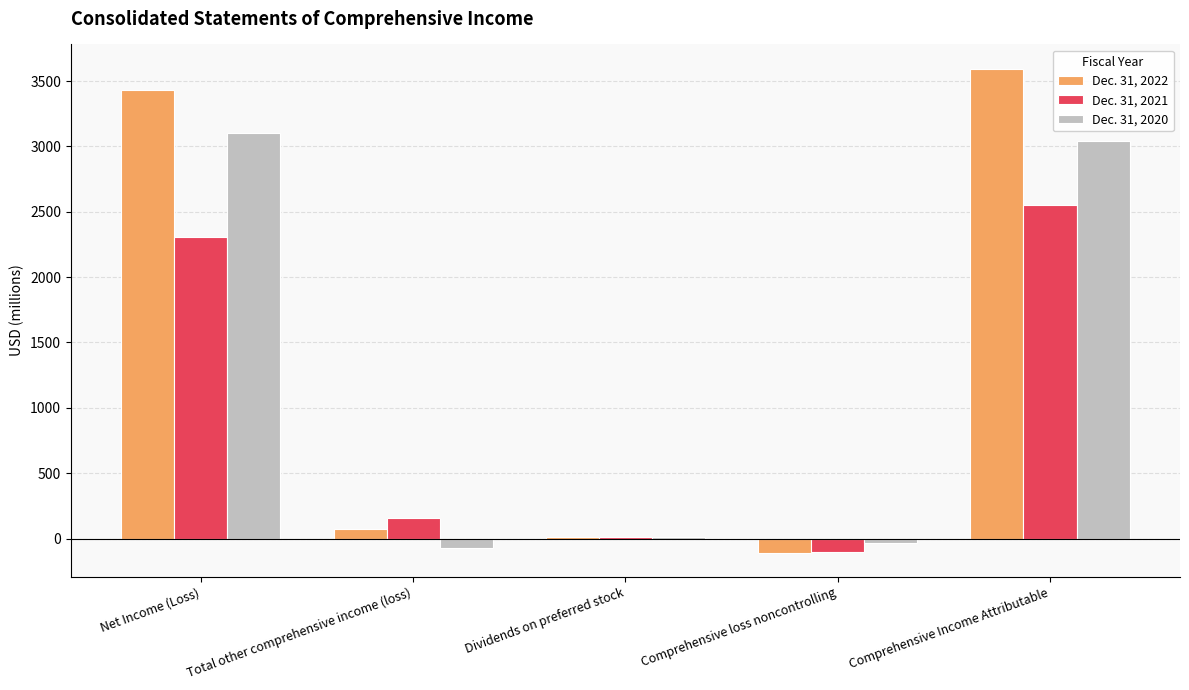

Which series changed the most between Total other comprehensive income (loss) and Comprehensive Income Attributable?

Dec. 31, 2022